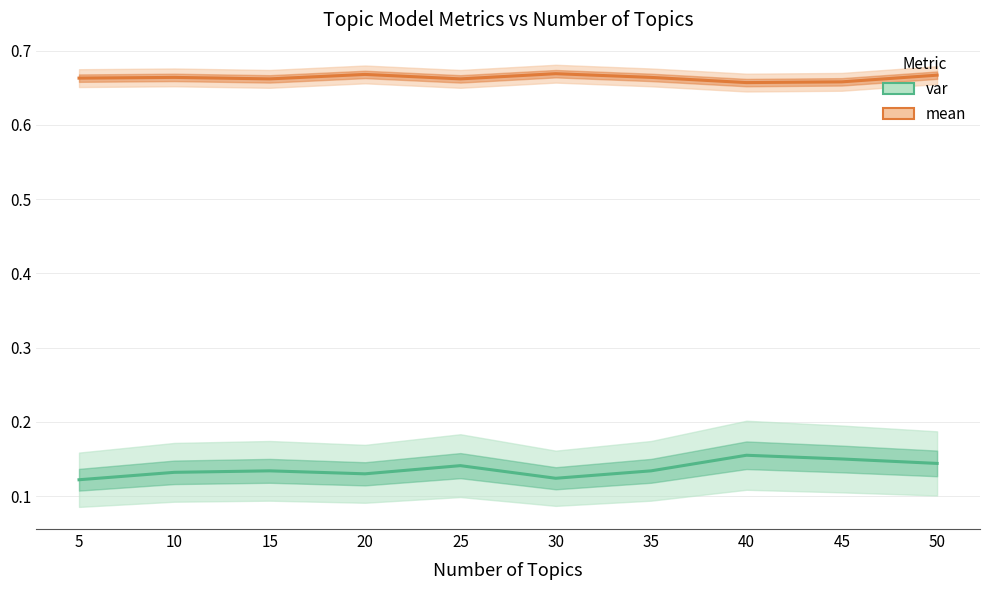

Does the chart have visible grid lines?

Yes